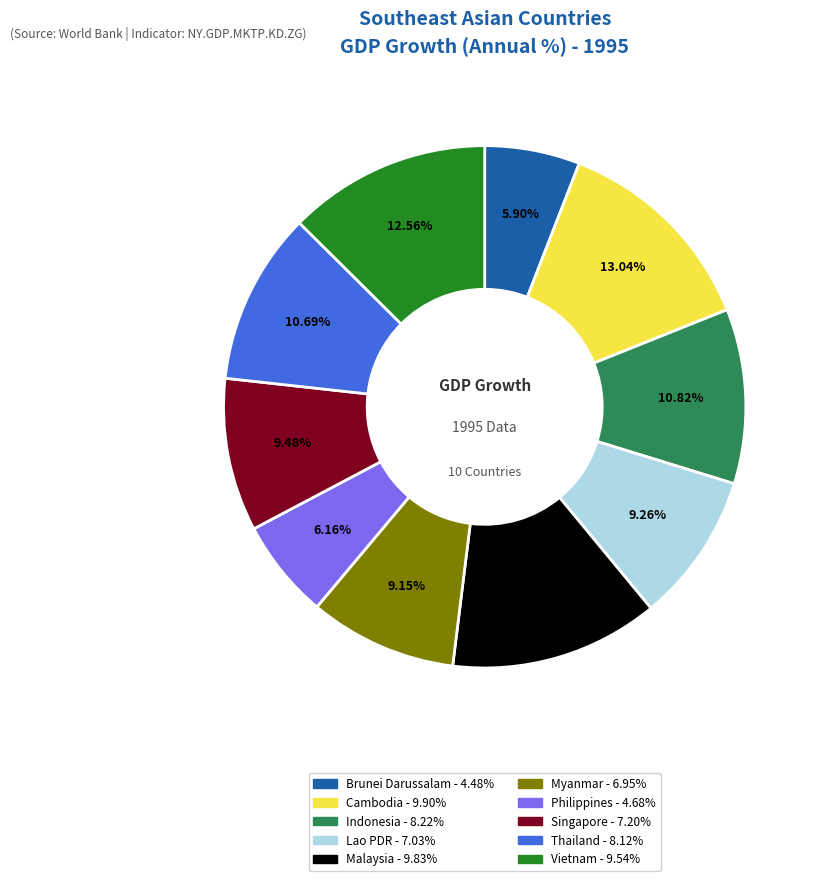

Is Lao PDR the majority of the pie?

No